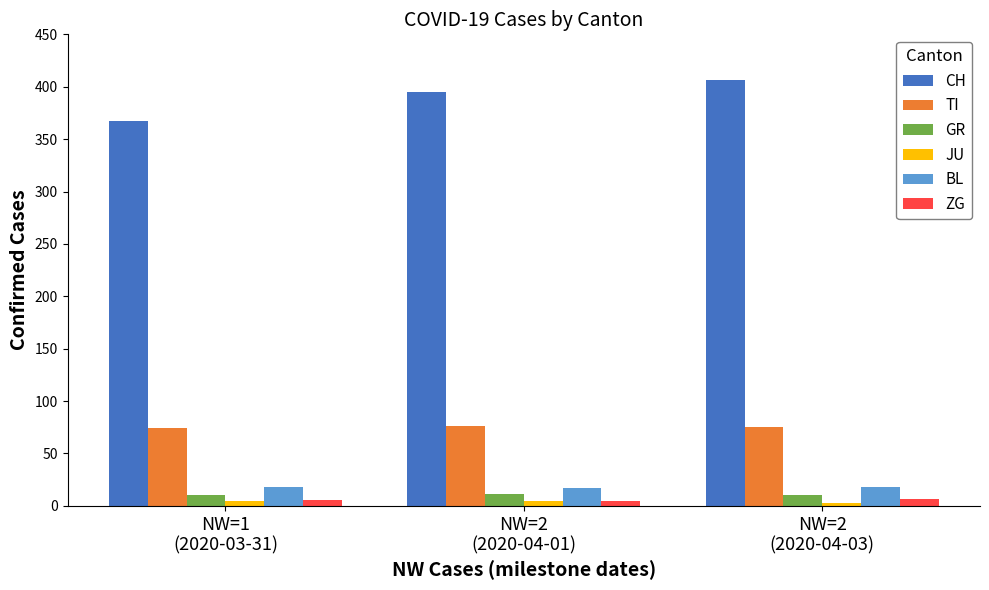

What is the spread (max minus min) of values at NW=1
(2020-03-31)?

362